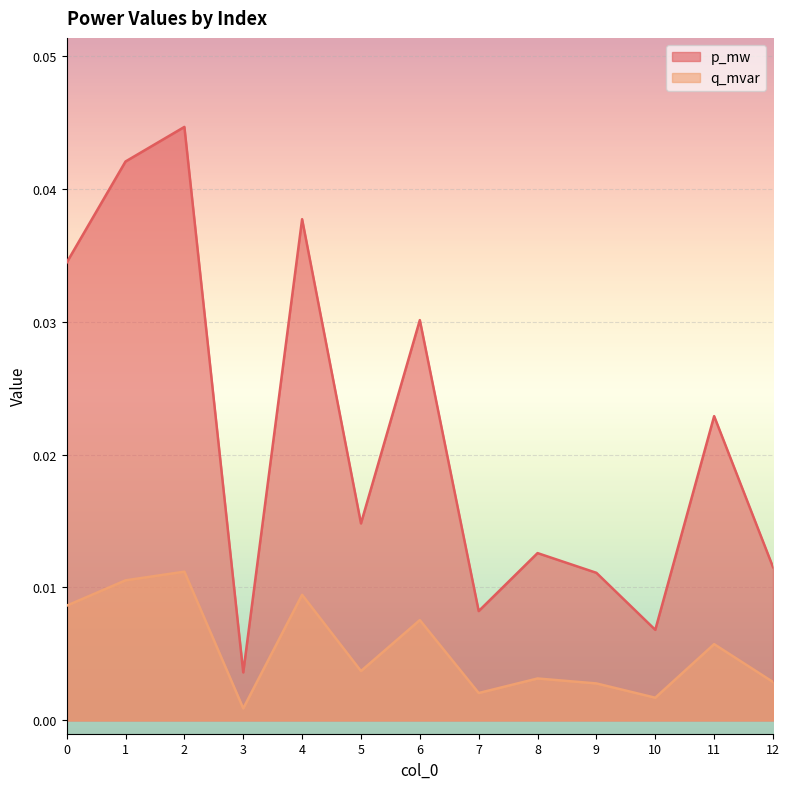

Count the number of categories in the chart.

13